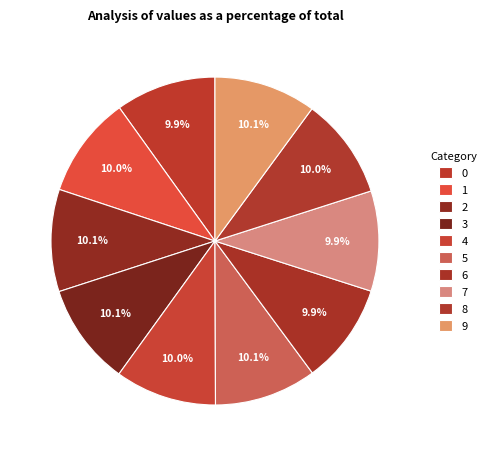

Does 8 account for over 50% of the chart?

No